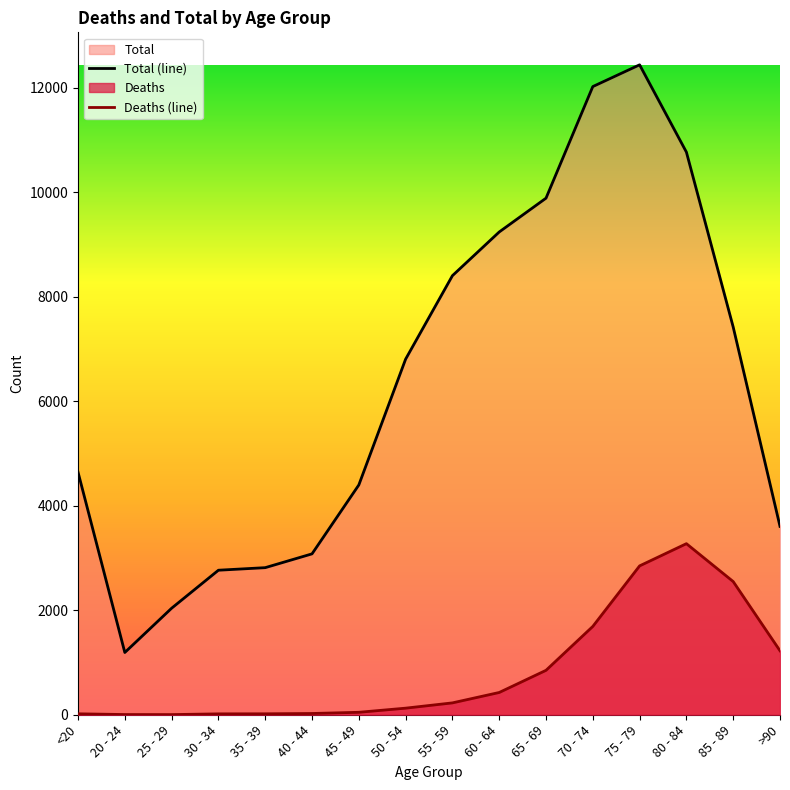

How many interior local valleys does the Deaths (line) series have?

1